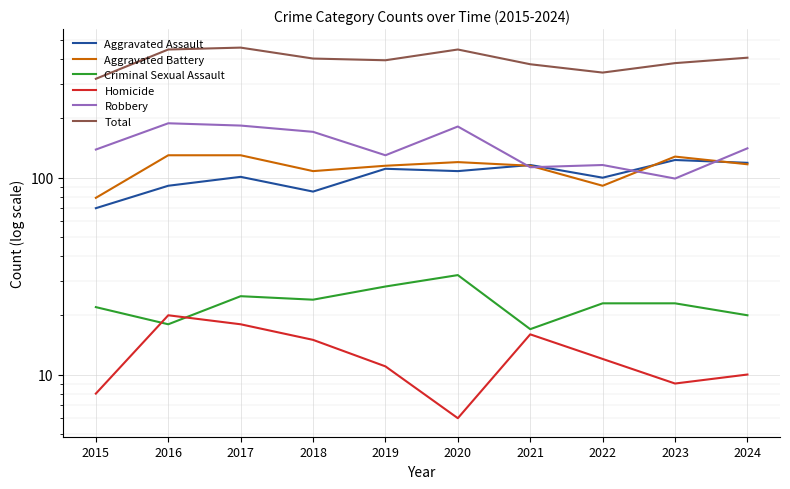

At which label is Robbery closest to 144?

2024